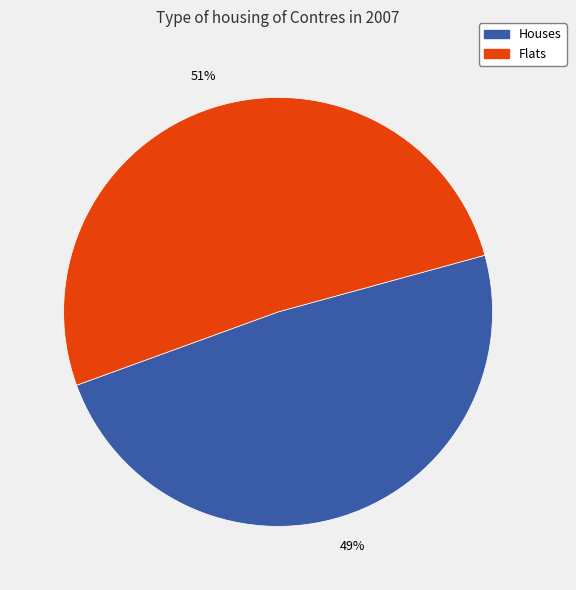

Does any single category account for the majority?

Yes